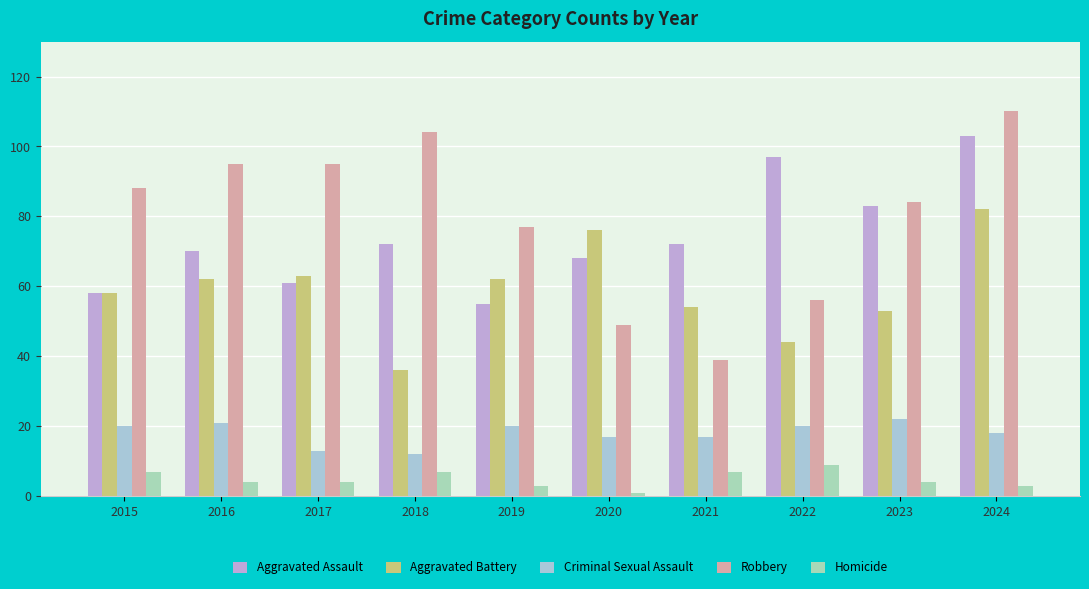

What is the minimum value shown in the chart?

1